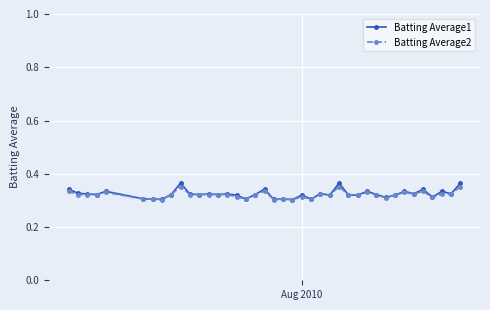

Which series has the largest range (max minus min)?

Batting Average1